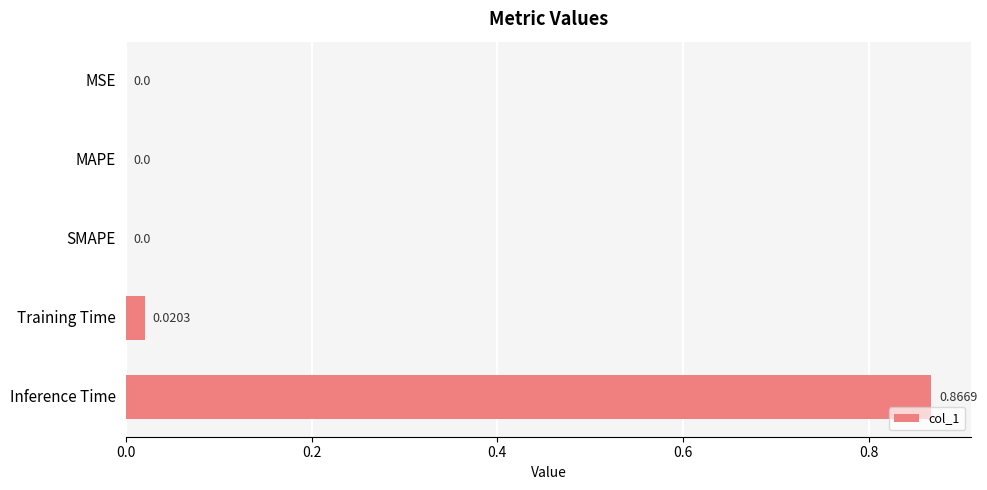

Between Training Time and MSE, which is larger?

Training Time